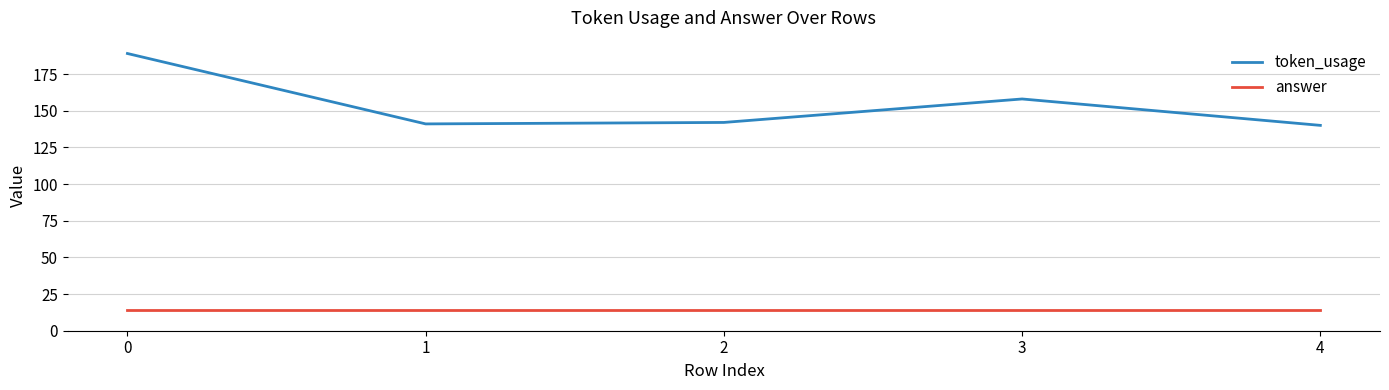

What is the average value of the token_usage series?

154